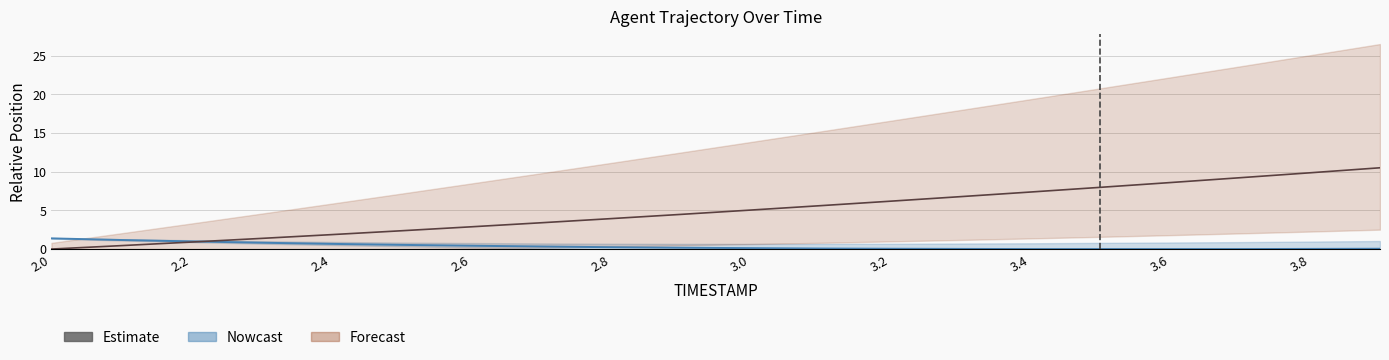

Reading left to right, transcribe all the data shown in this chart.

Estimate (Y): 1.4	1.2	1.0	0.8	0.7	0.5	0.4	0.3	0.2	0.2	0.1	0.1	0.0	0.0	0.0	0.0	0.0	0.0	0.0	0.0
Estimate (X): 0.0	0.4	0.9	1.4	1.9	2.4	2.9	3.4	3.9	4.5	5.0	5.6	6.2	6.8	7.4	8.0	8.6	9.2	9.9	10.5